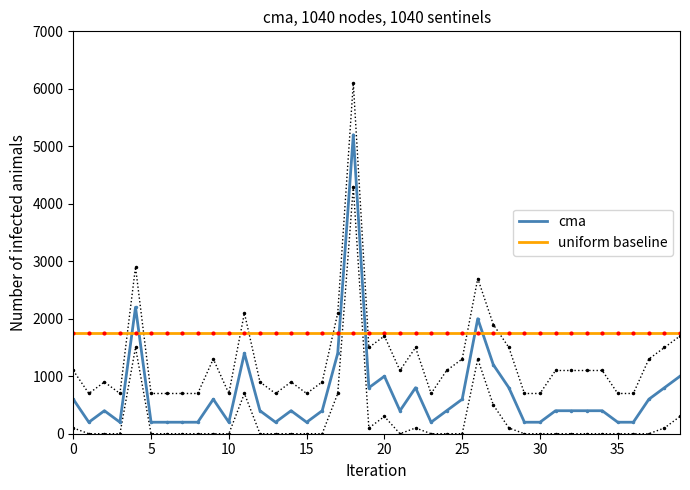

How many lines are shown in the chart?

2